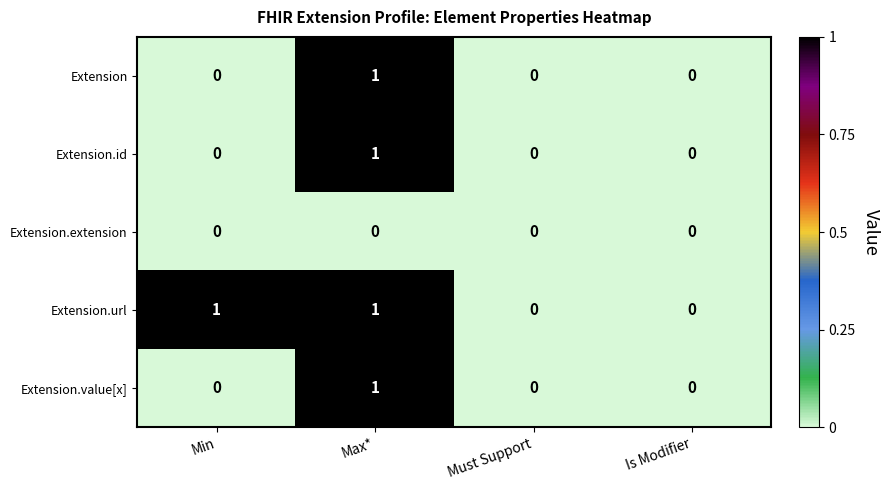

Reading right to left, list all the values displayed in this chart.

Extension: Is Modifier=0	Must Support=0	Max*=1	Min=0
Extension.id: Is Modifier=0	Must Support=0	Max*=1	Min=0
Extension.extension: Is Modifier=0	Must Support=0	Max*=0	Min=0
Extension.url: Is Modifier=0	Must Support=0	Max*=1	Min=1
Extension.value[x]: Is Modifier=0	Must Support=0	Max*=1	Min=0